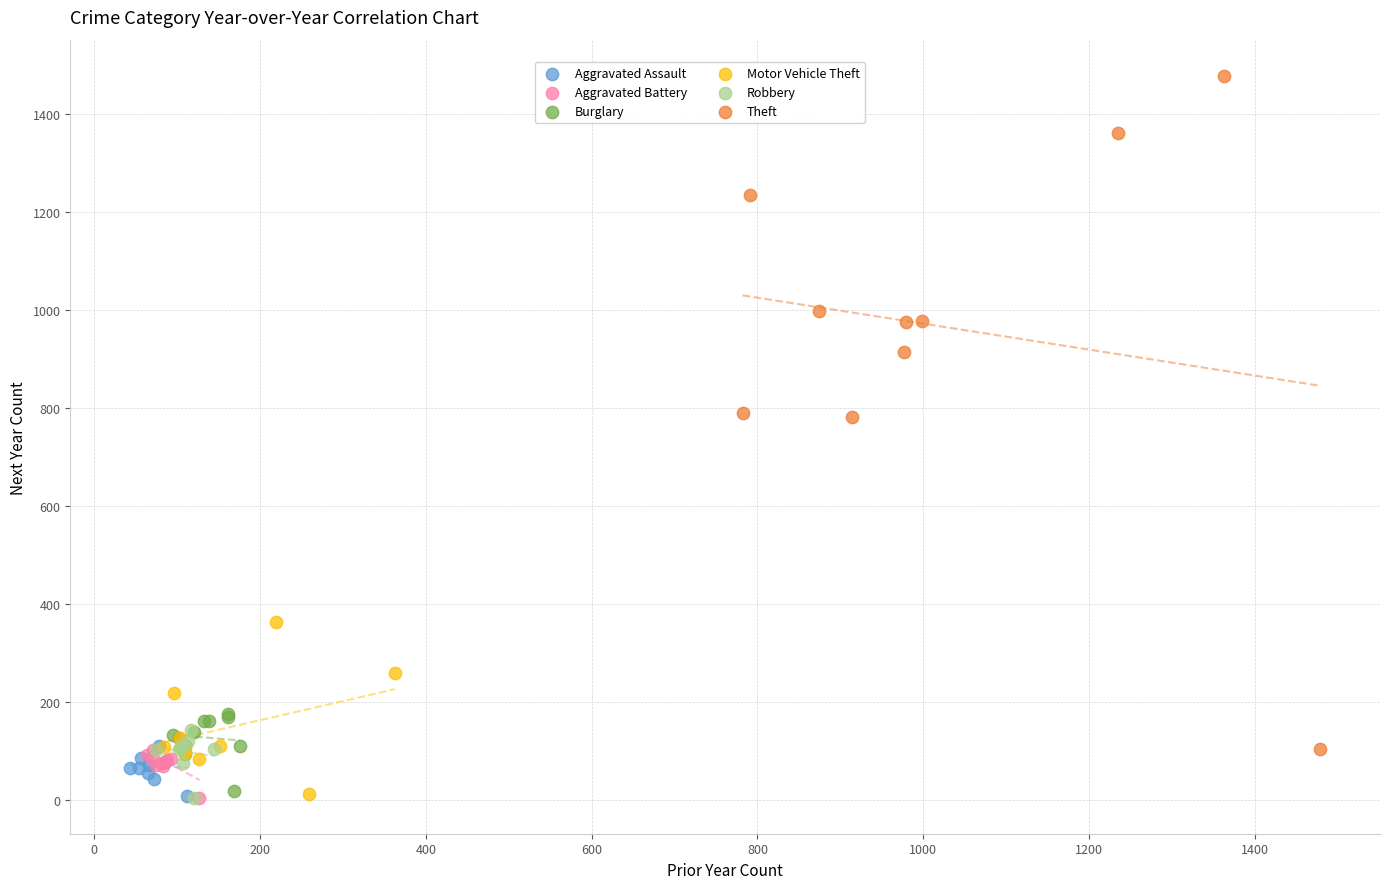

Which series has the widest spread of Y values?

Theft